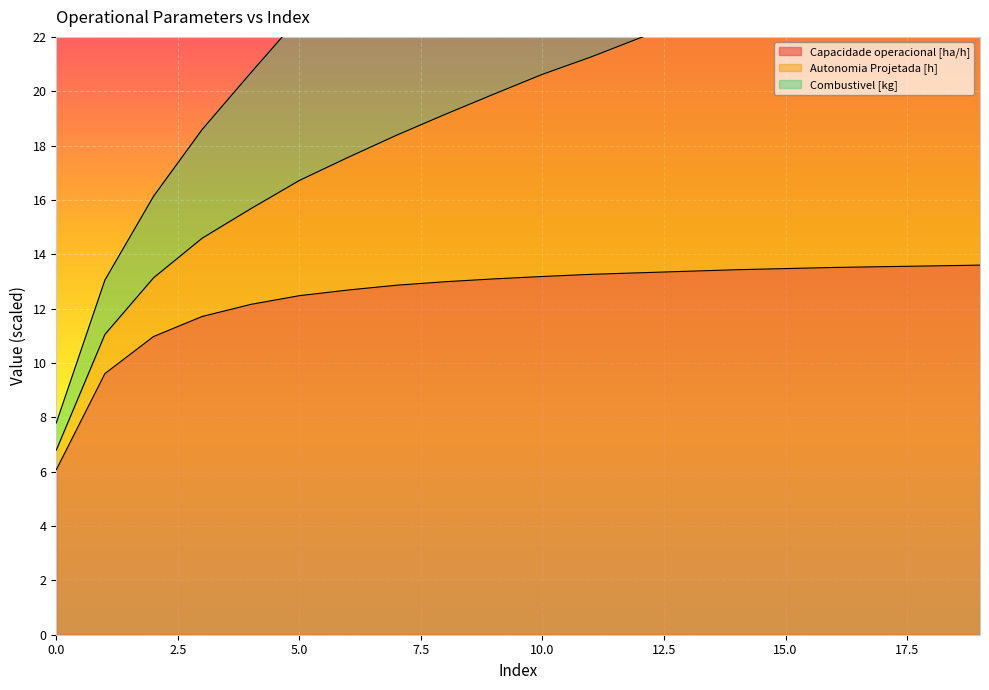

What is the highest value of the Capacidade operacional [ha/h] series?

13.6